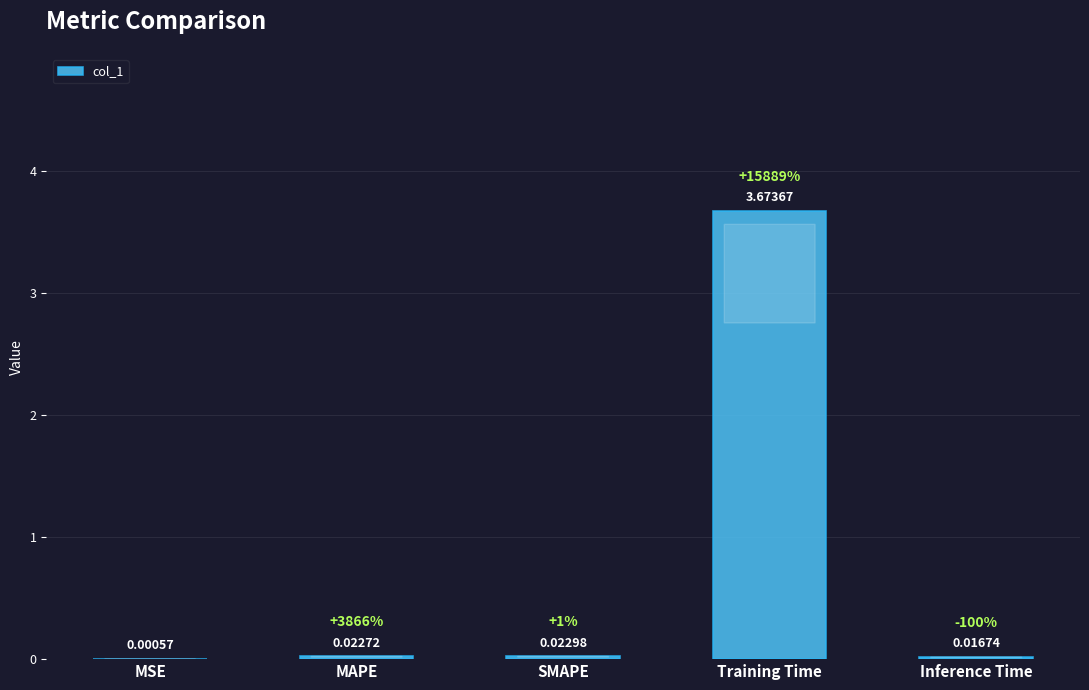

At which label is the value closest to 1?

SMAPE